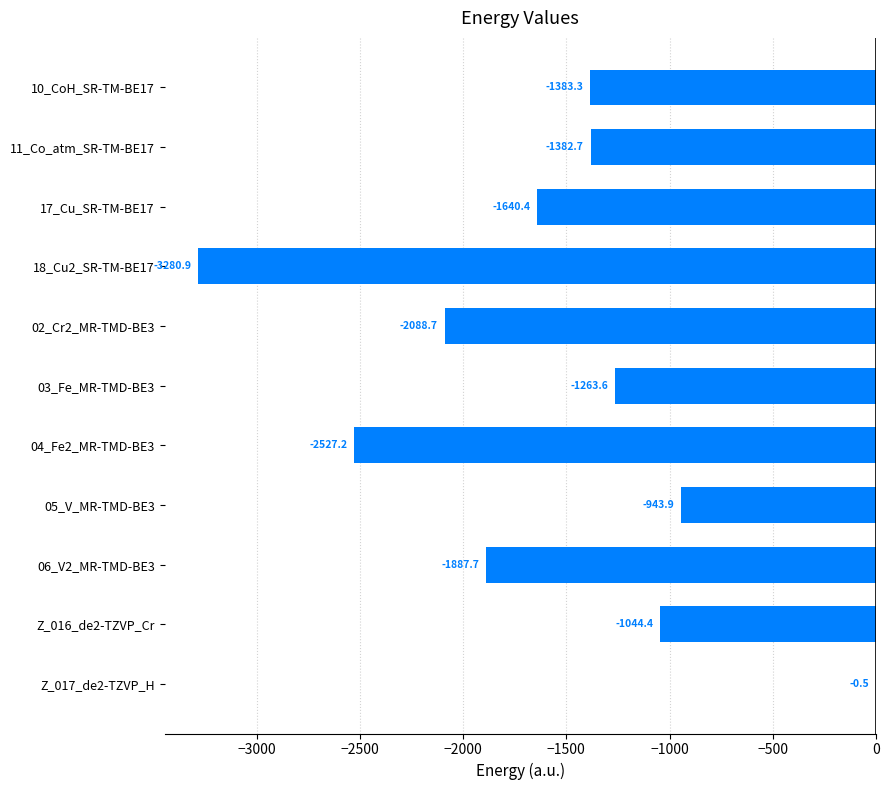

How many data points does each series have?

11